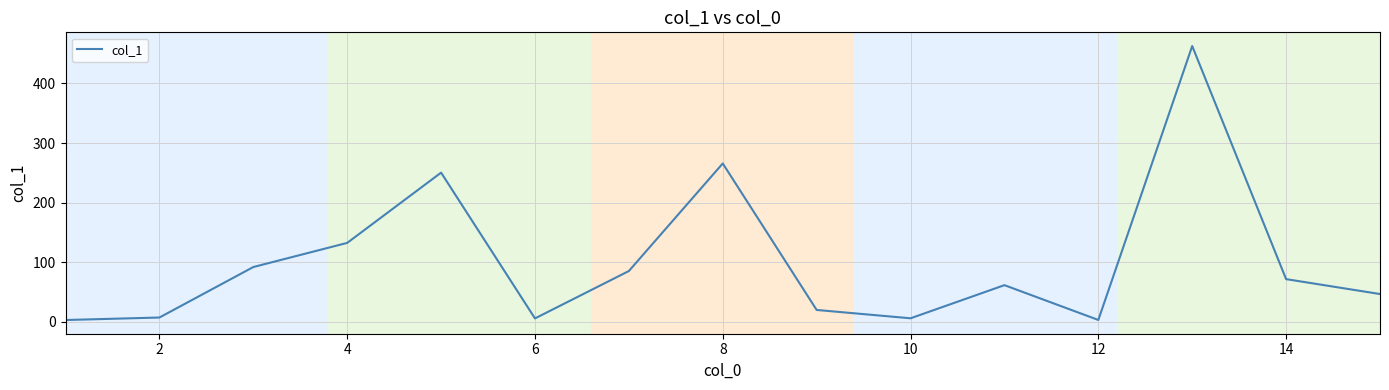

What is the maximum value shown in the chart?

462.8